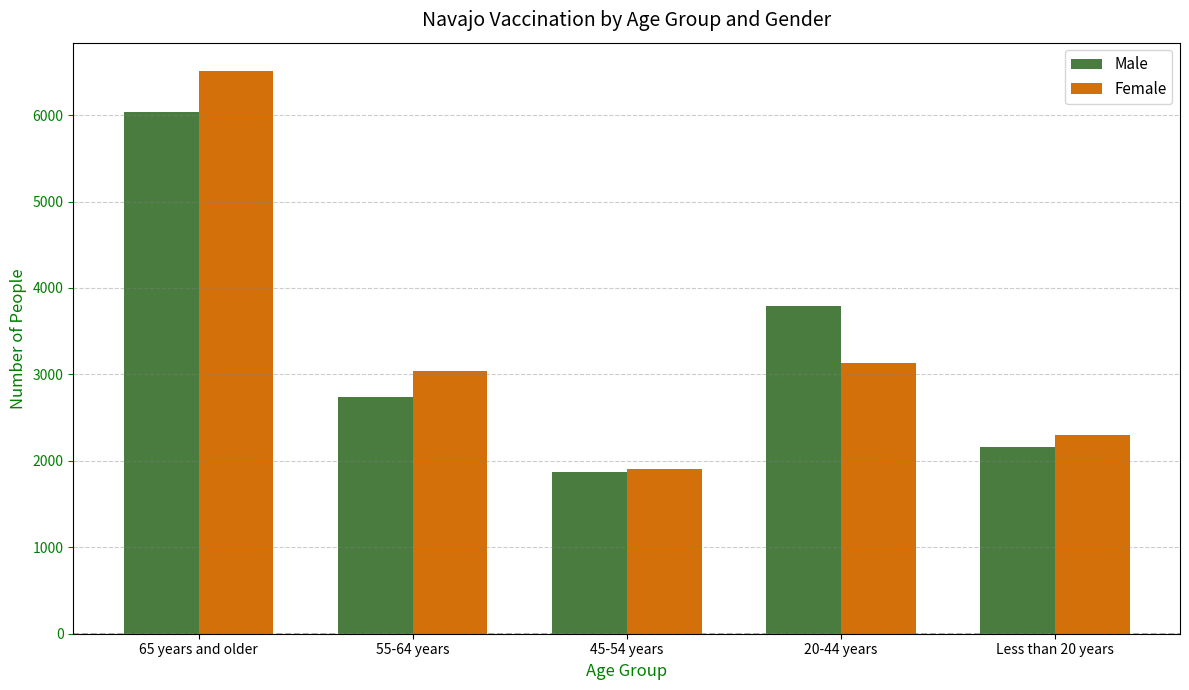

Does the chart contain any negative values?

No